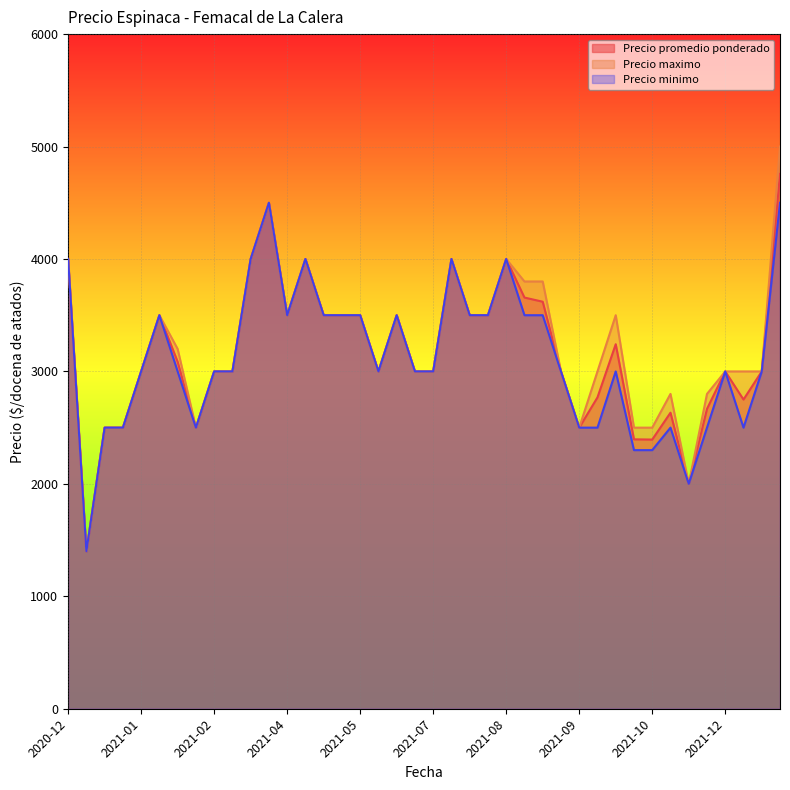

Does the chart display data point markers on the line(s)?

No